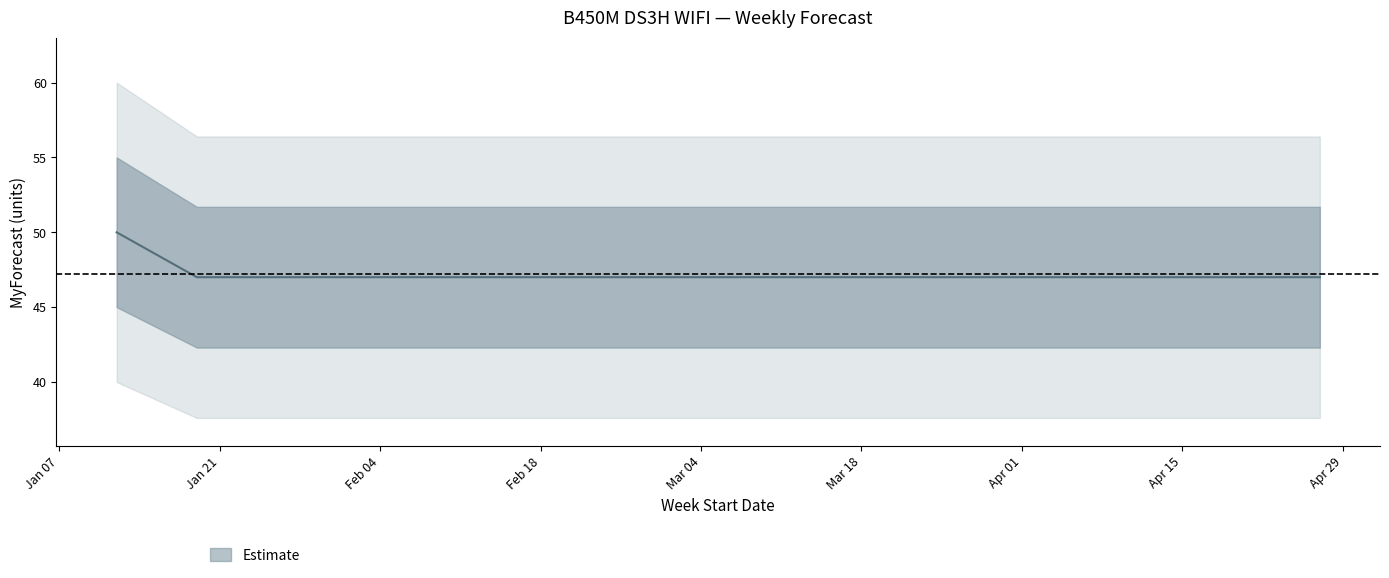

Is it true that the value at 2025-03-09 is 80?

False